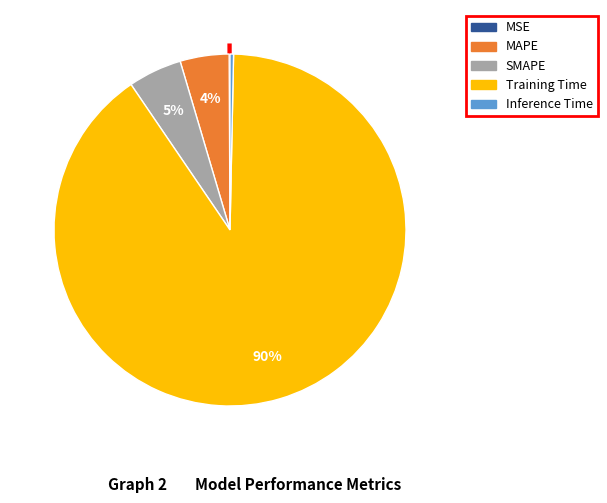

What is the largest slice in the pie chart?

Training Time